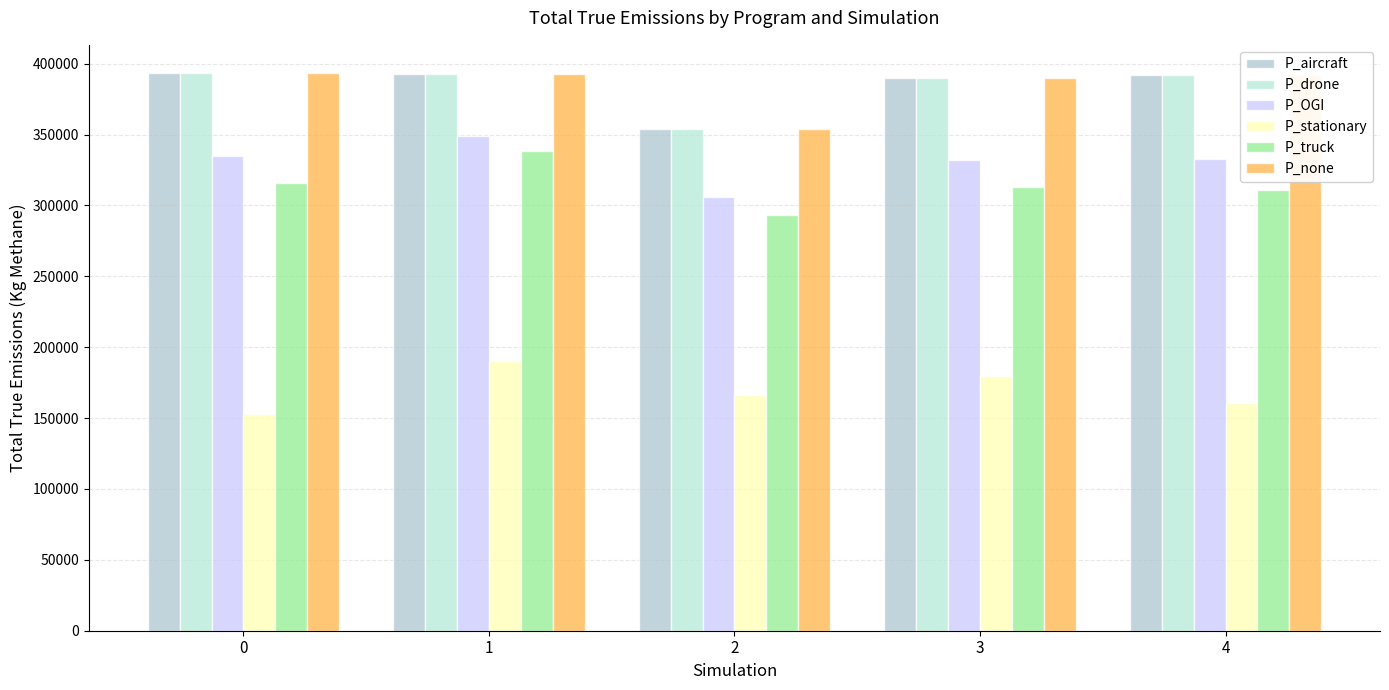

What is the total value across all series at 4?

1979597.8